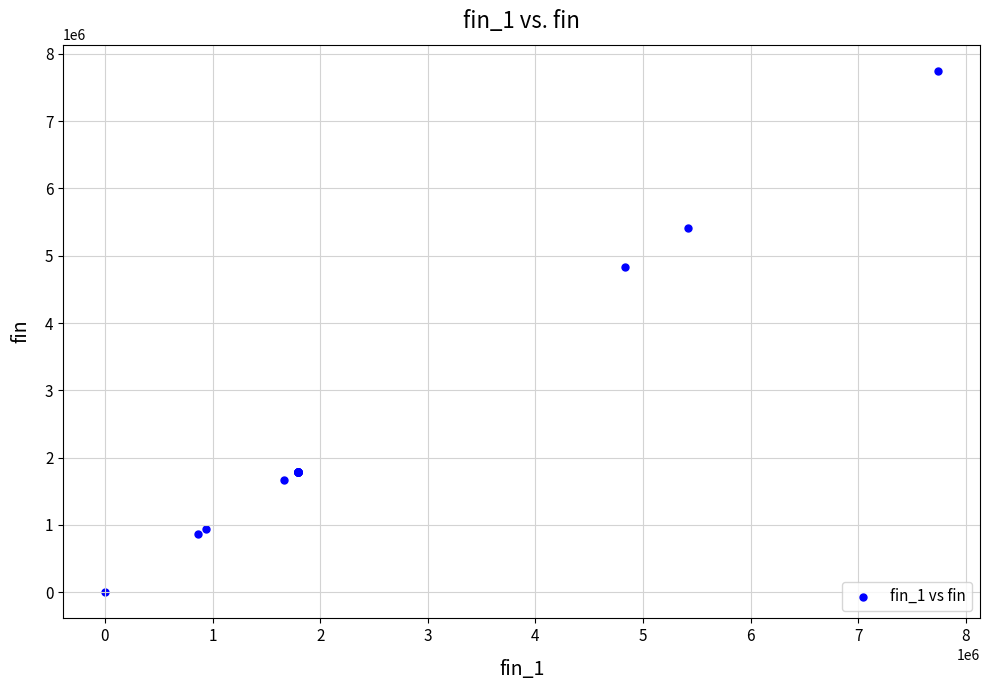

What Y value in the scatter plot is closest to 3873581?

4836842.7